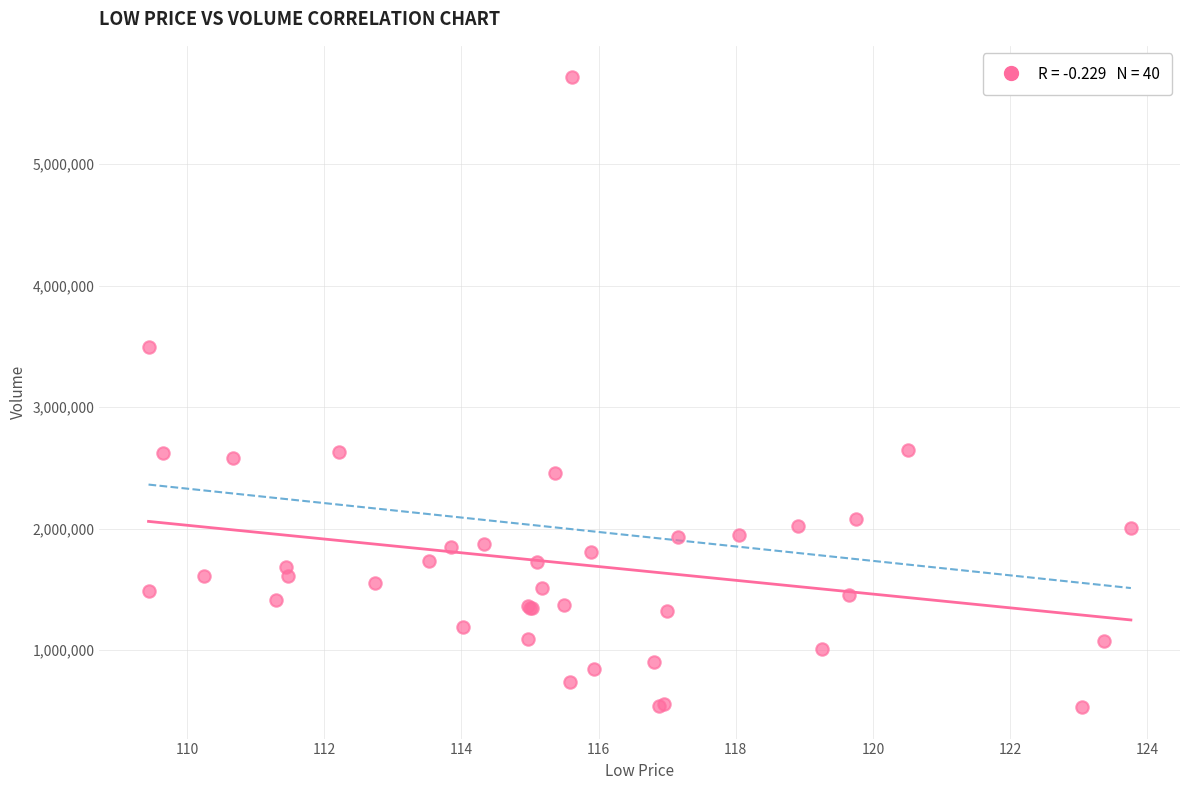

What Y value in the scatter plot is closest to 3123700?

3497000